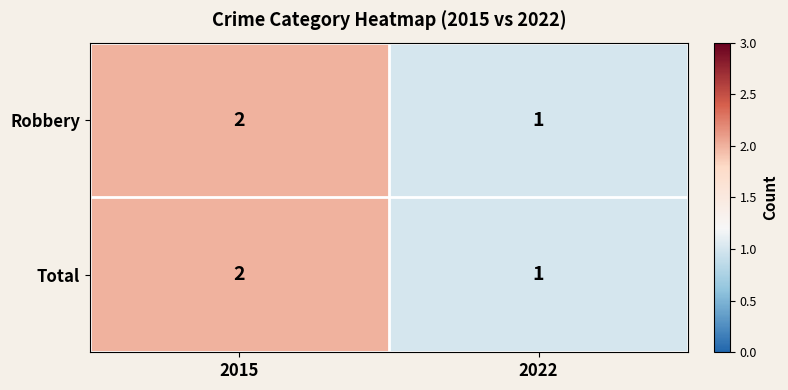

Where is Total nearest to the value 1?

2022